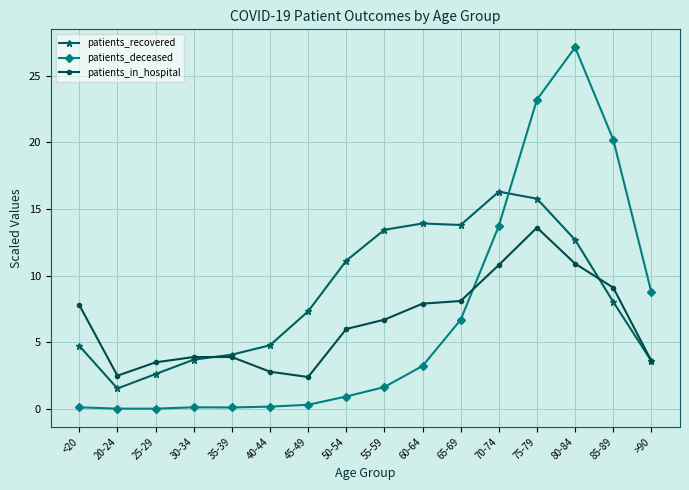

Where is the first local minimum for patients_in_hospital?

20-24